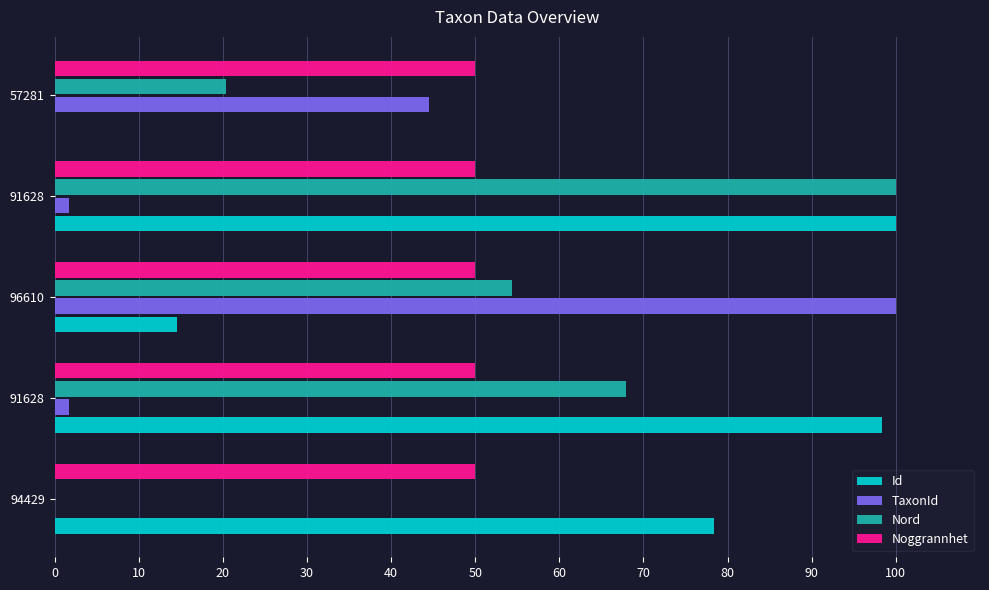

Count the number of data series in this chart.

4